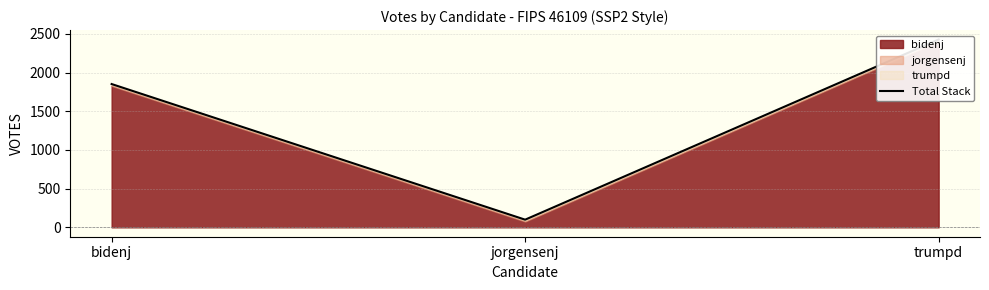

How many values exceed 1852?

1